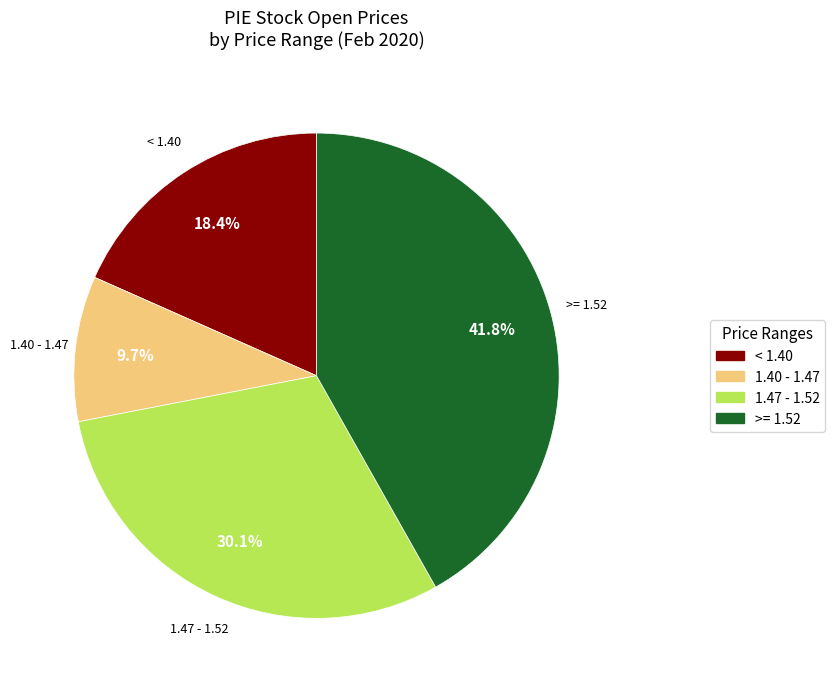

To the nearest percent, what is the average slice percentage?

25%